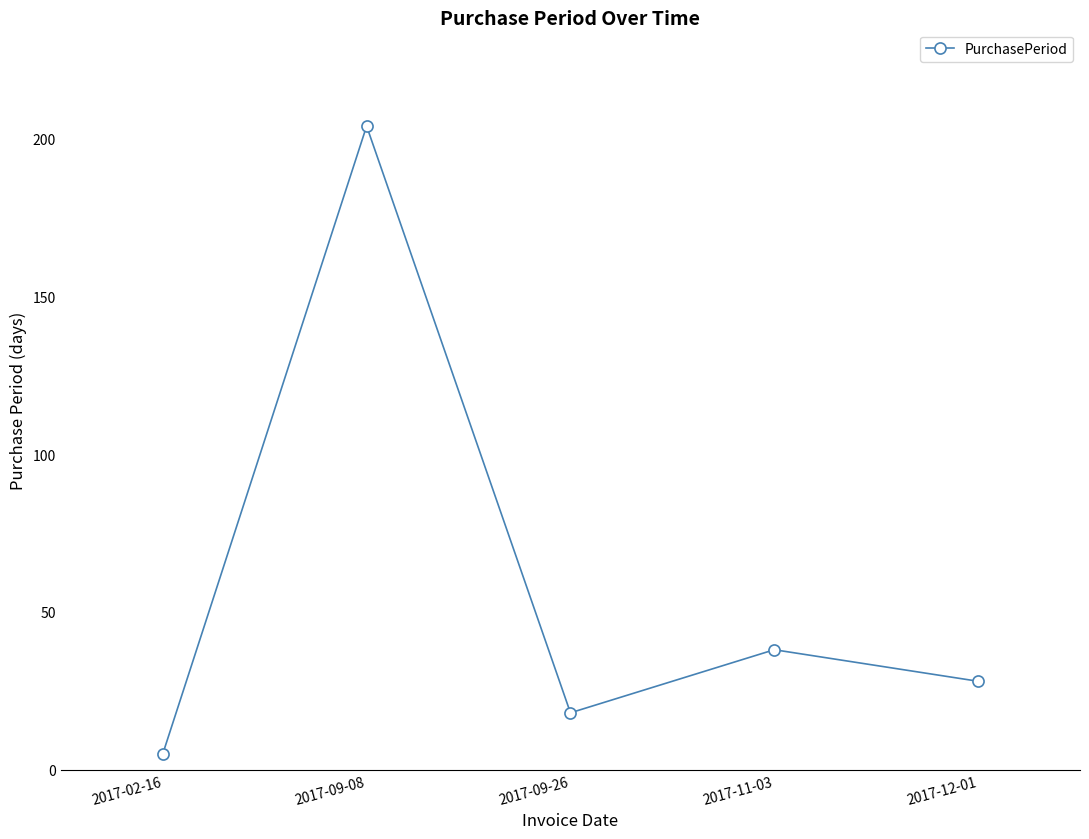

The value at 2017-11-03 is 58. True or false?

False